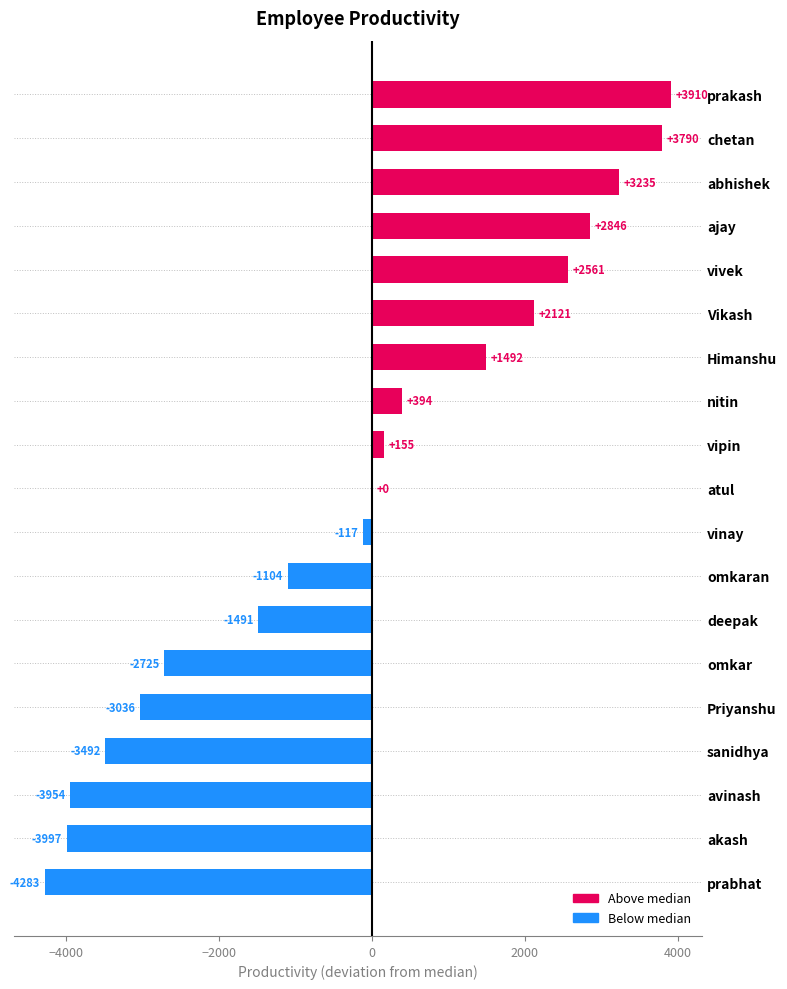

What is the sum of all values?

-3695